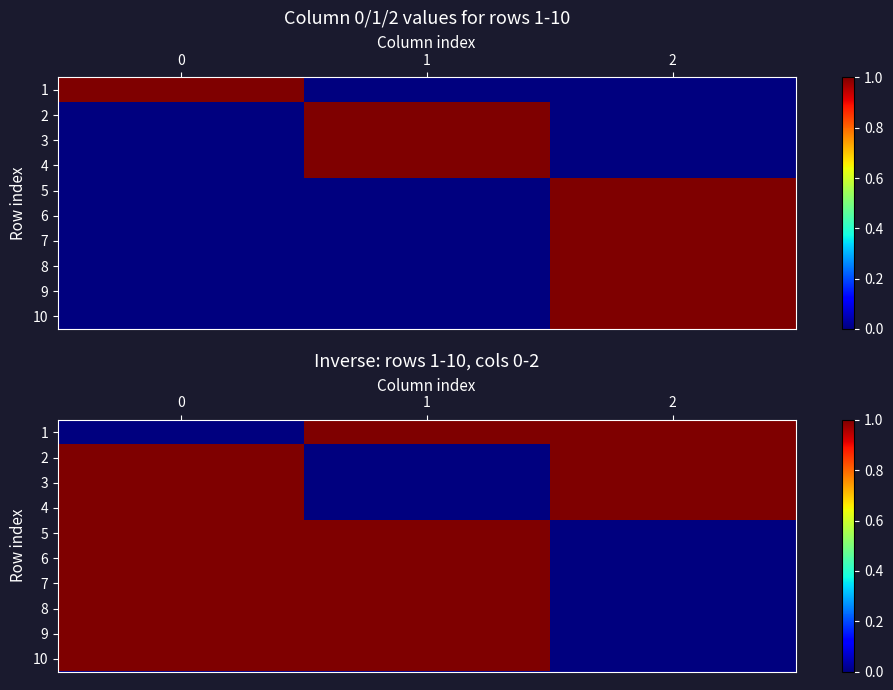

How many values in the 7 series are below 1?

1